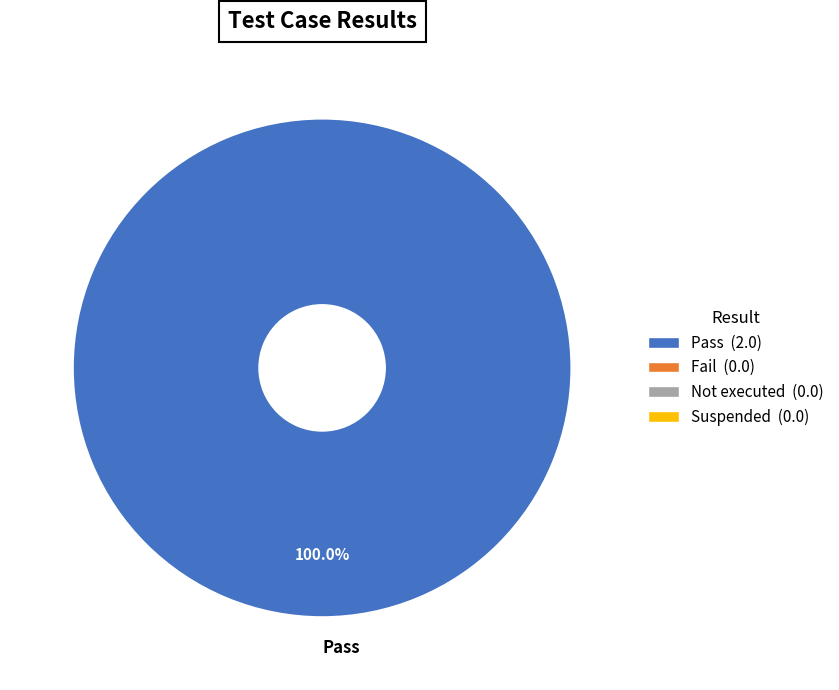

Rank the categories by value from lowest to highest.

Pass